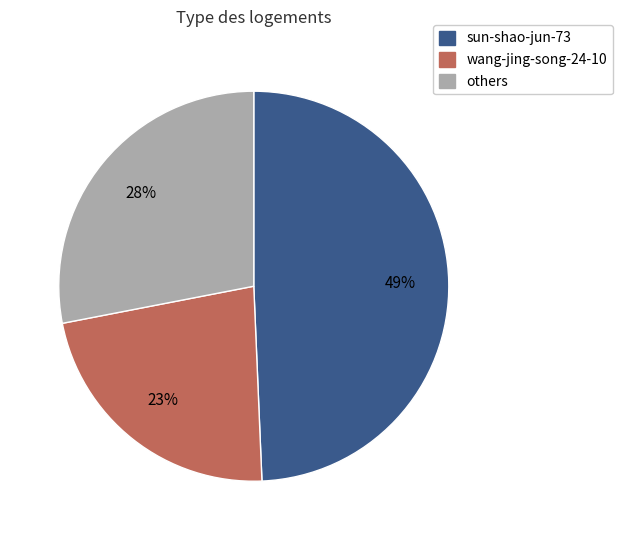

To the nearest percent, what is the average slice percentage?

33%